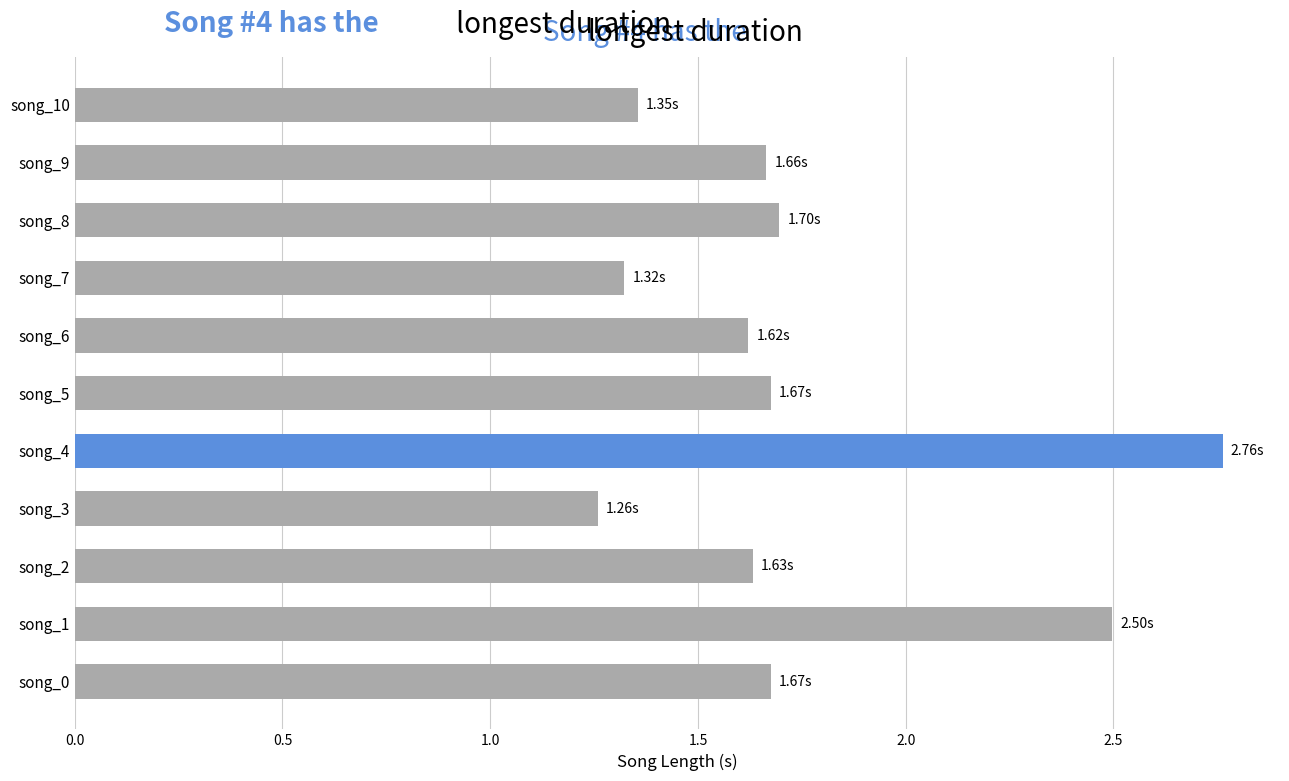

Between song_10 and song_8, which is larger?

song_8